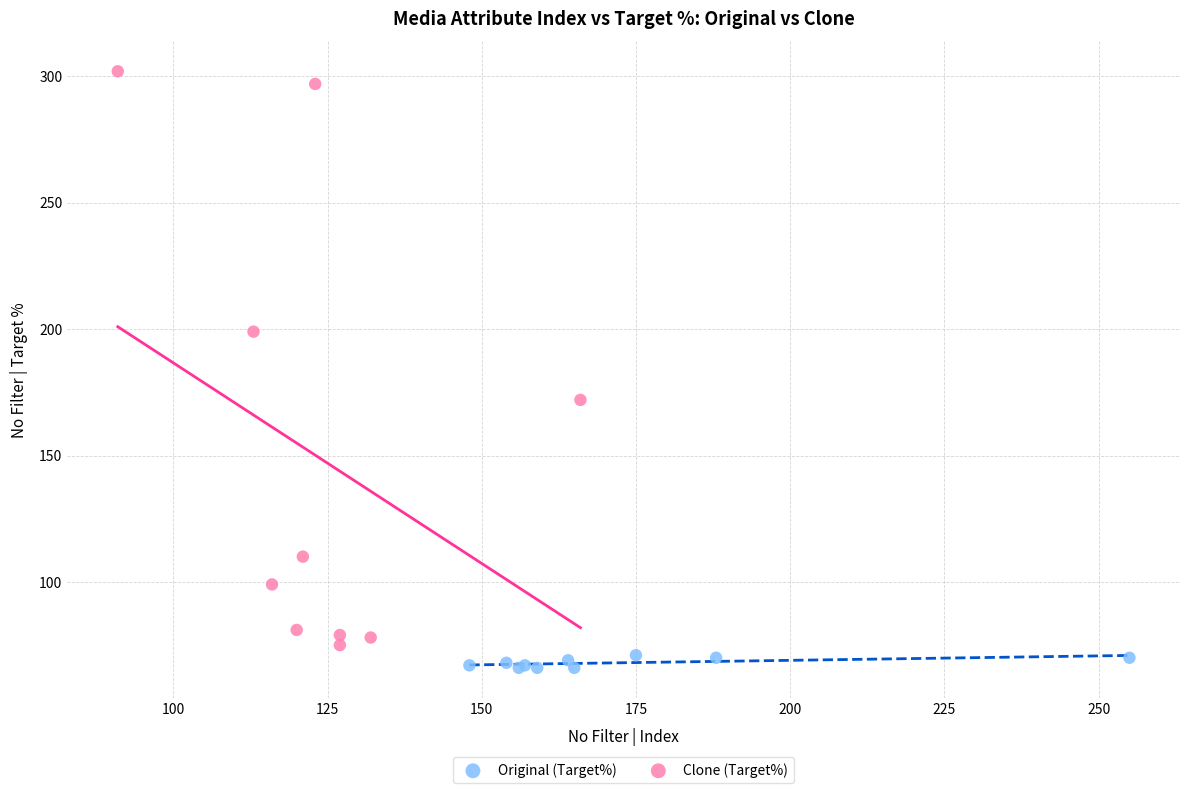

Which series has the widest spread of Y values?

Clone (Target%)